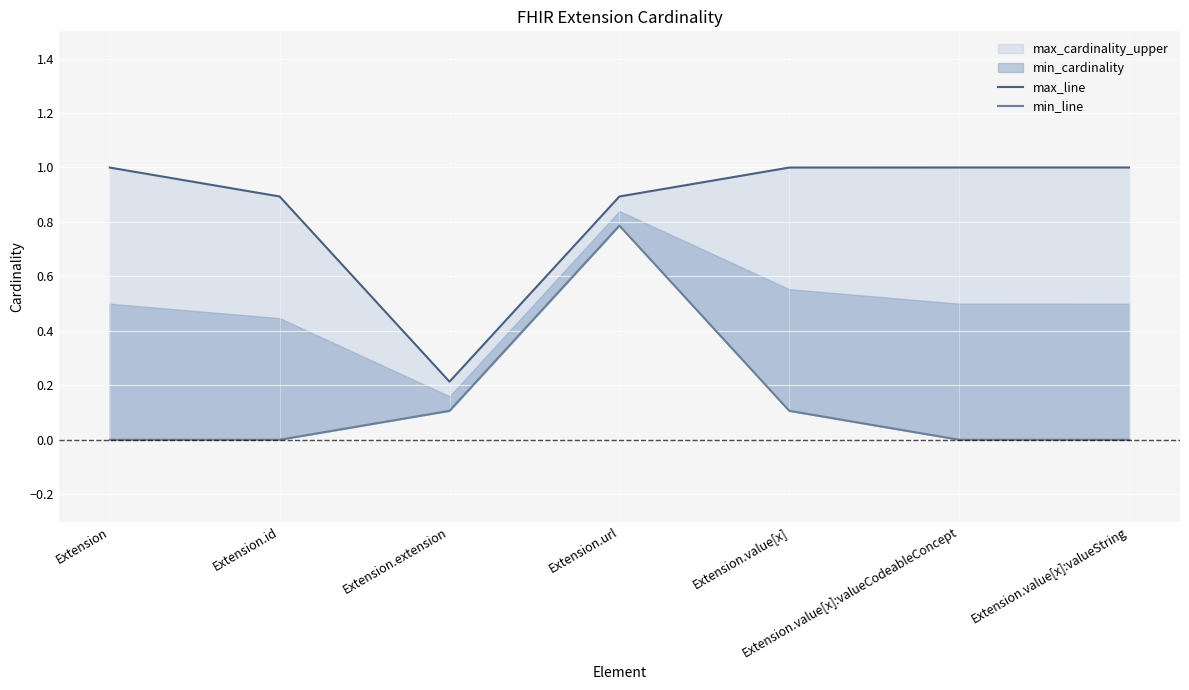

What is the sum of all min_line values?

1.0